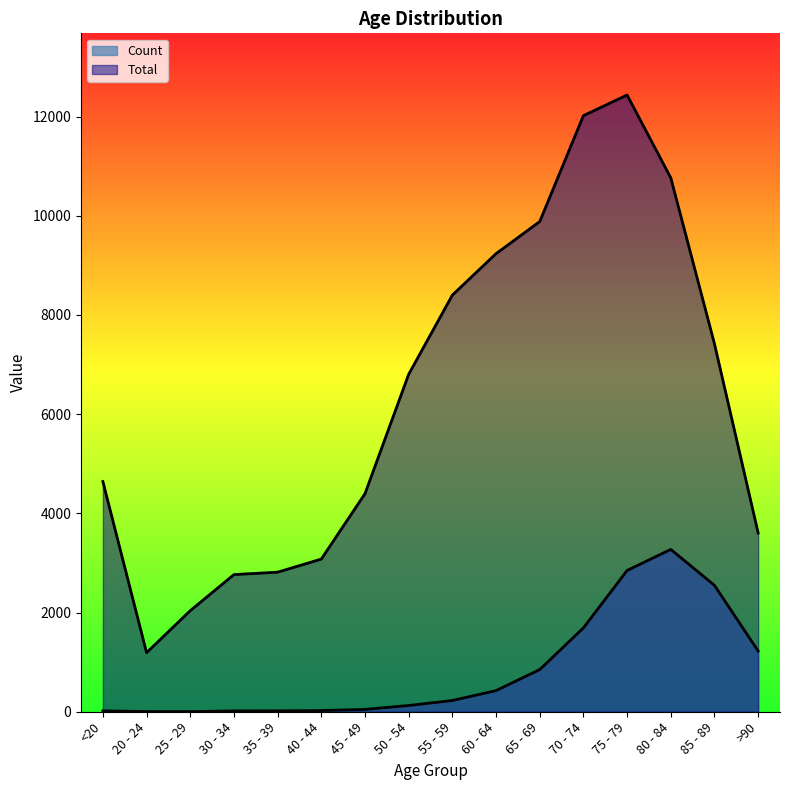

What is the difference between the second highest and second lowest values in the Total series?

9980